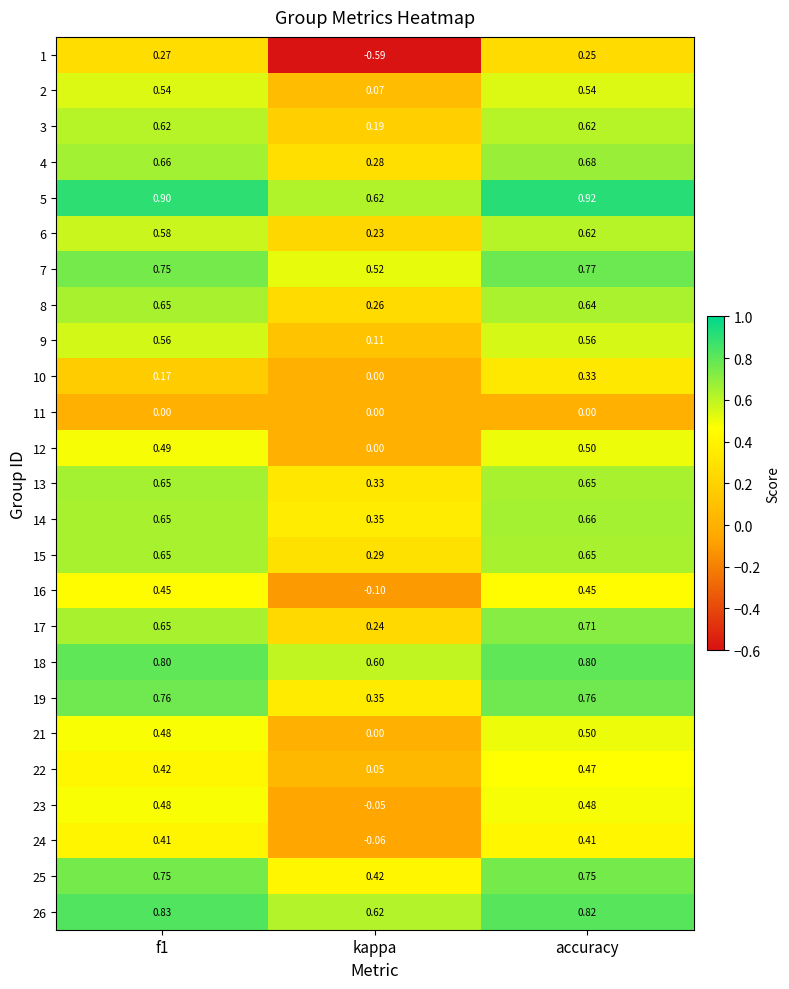

Which series has the widest spread of values?

1